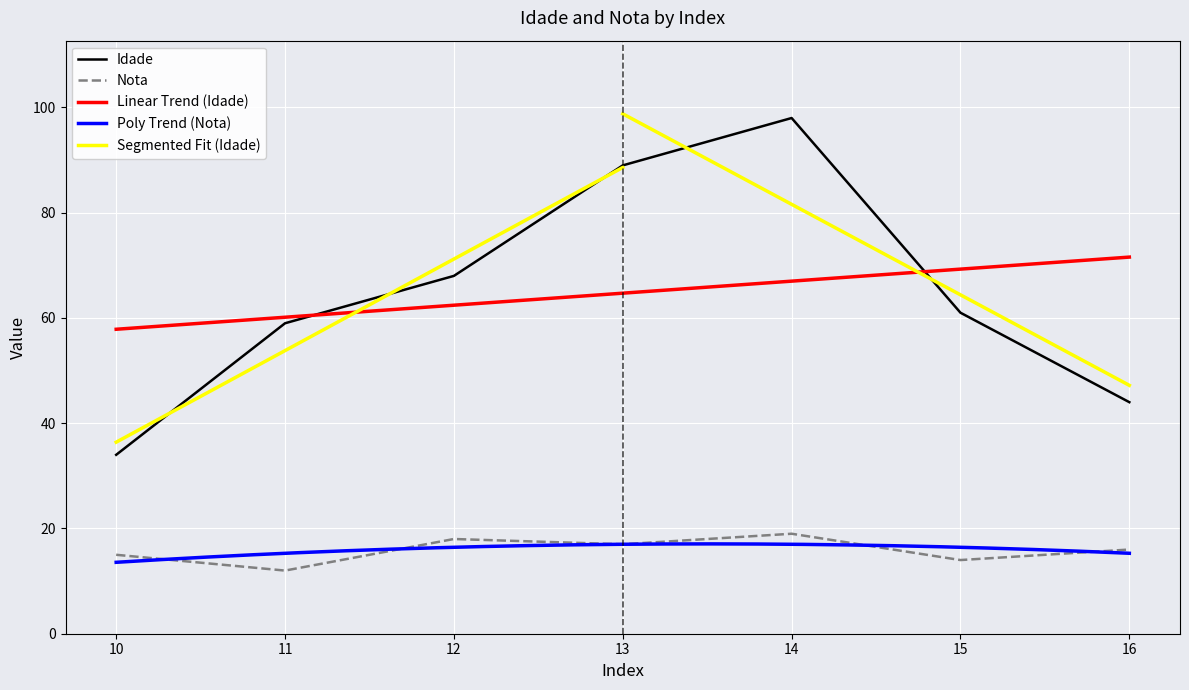

What value does the Idade series have at 14, to the nearest 10?

100